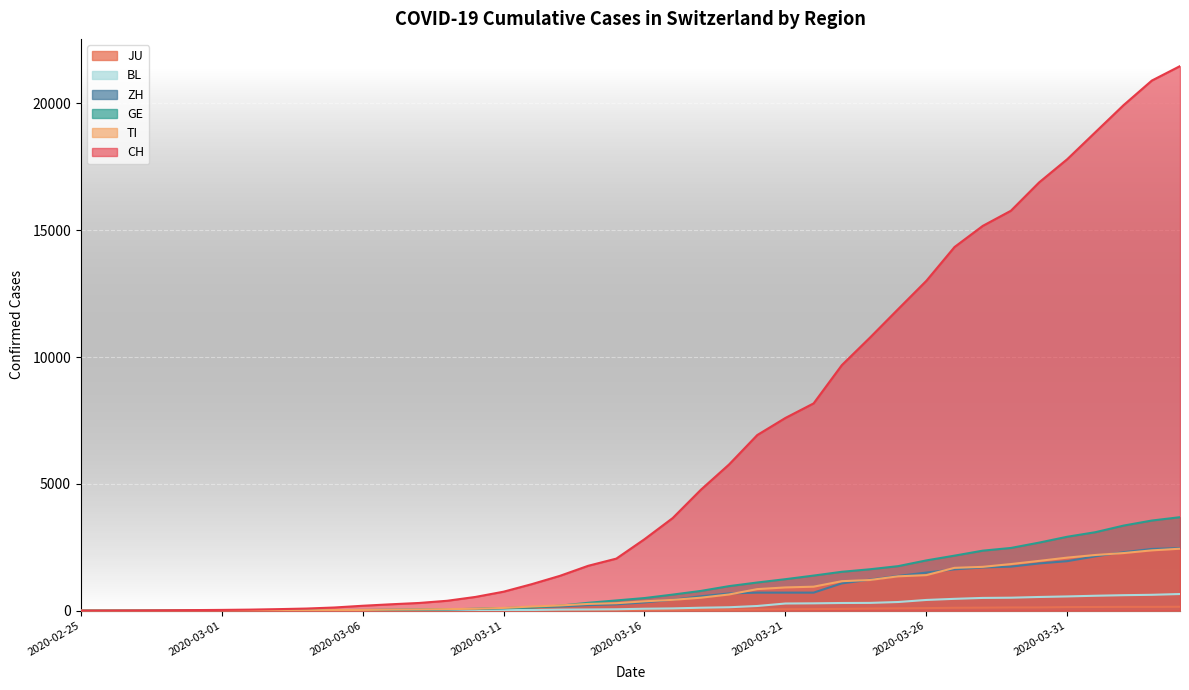

True or false: ZH has a value of 3411 at 2020-04-01.

False